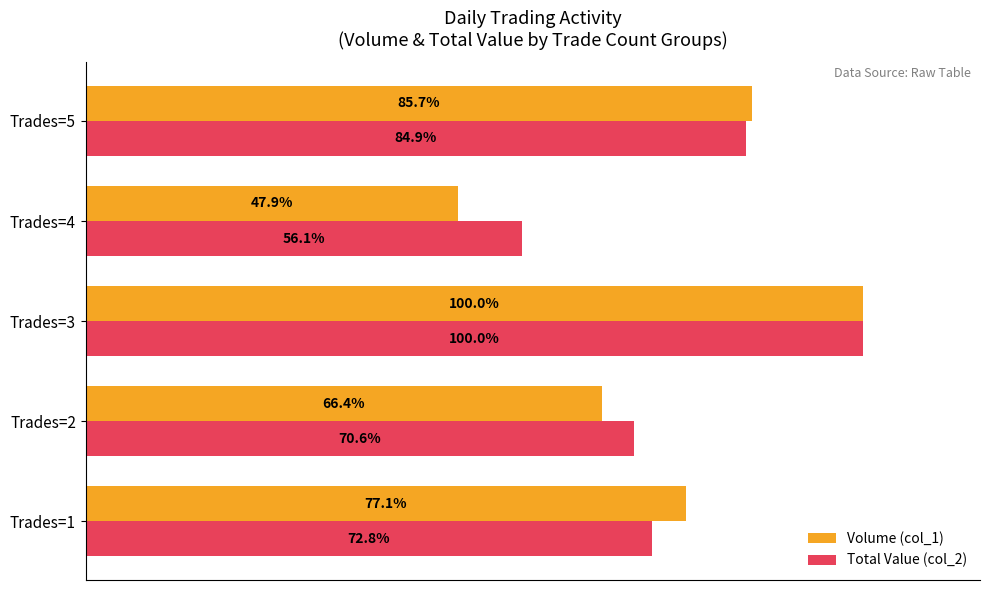

Which category has the highest value across all series?

Trades=3